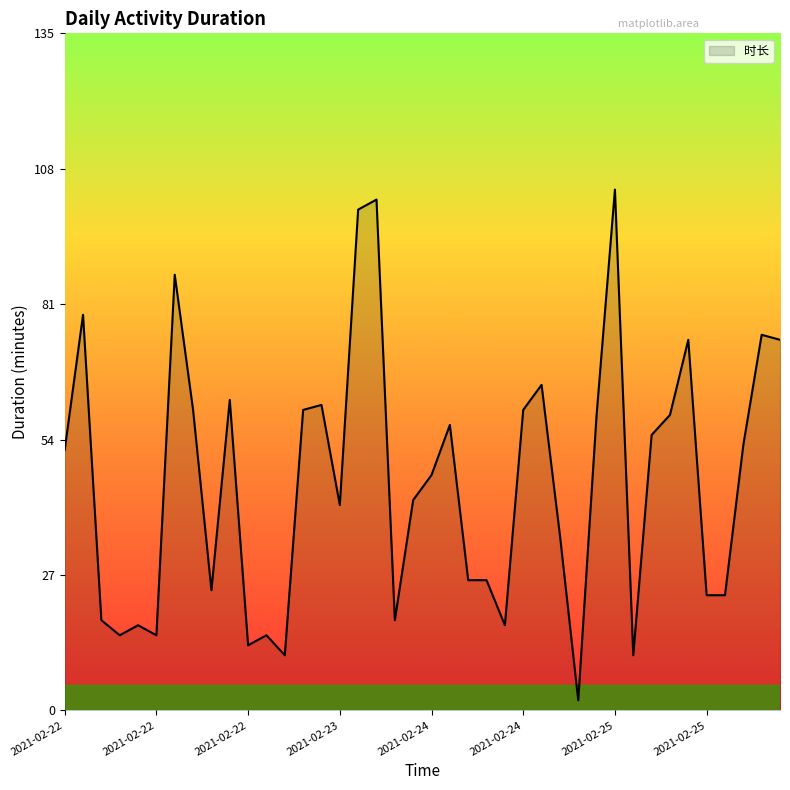

What is the difference between the maximum and minimum values?

102